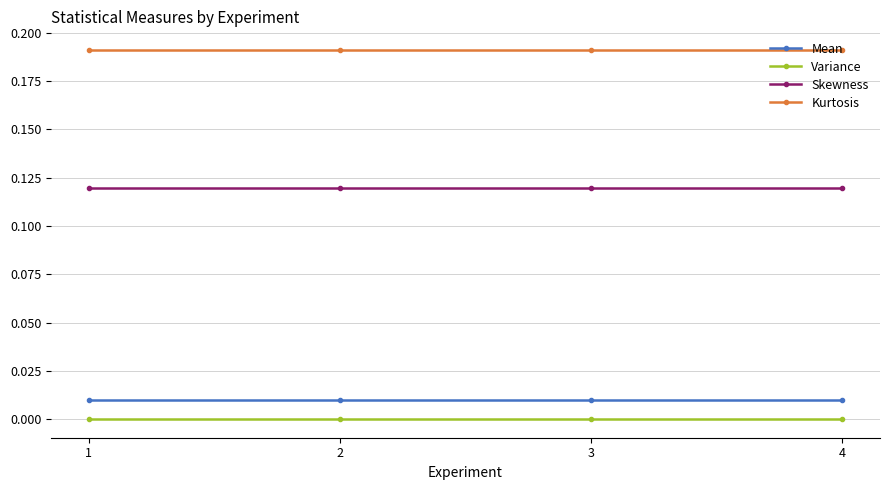

Is the value of Variance at 4 greater than the value of Skewness at 3?

No